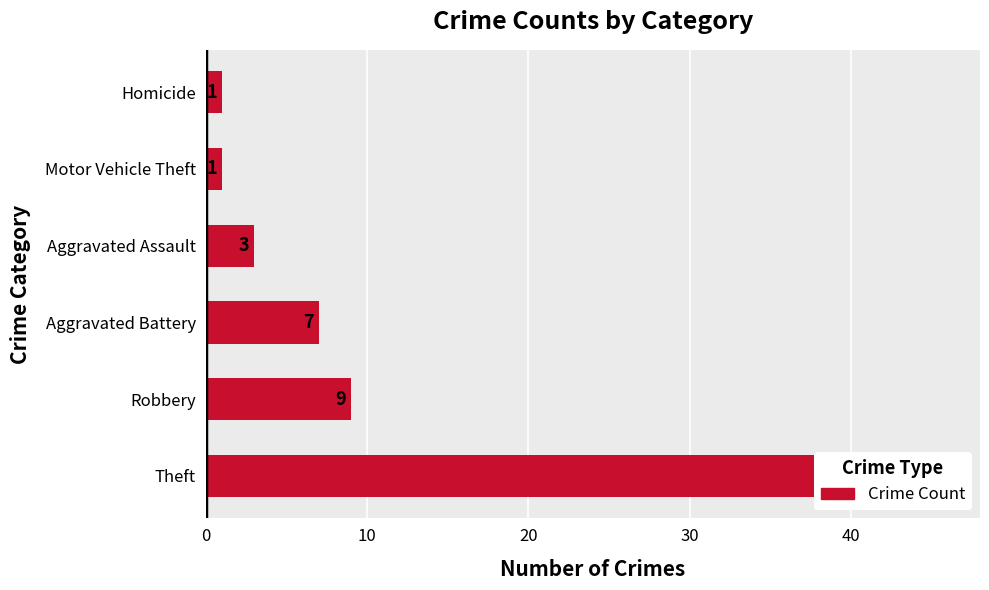

Does the chart contain stacked bars?

No